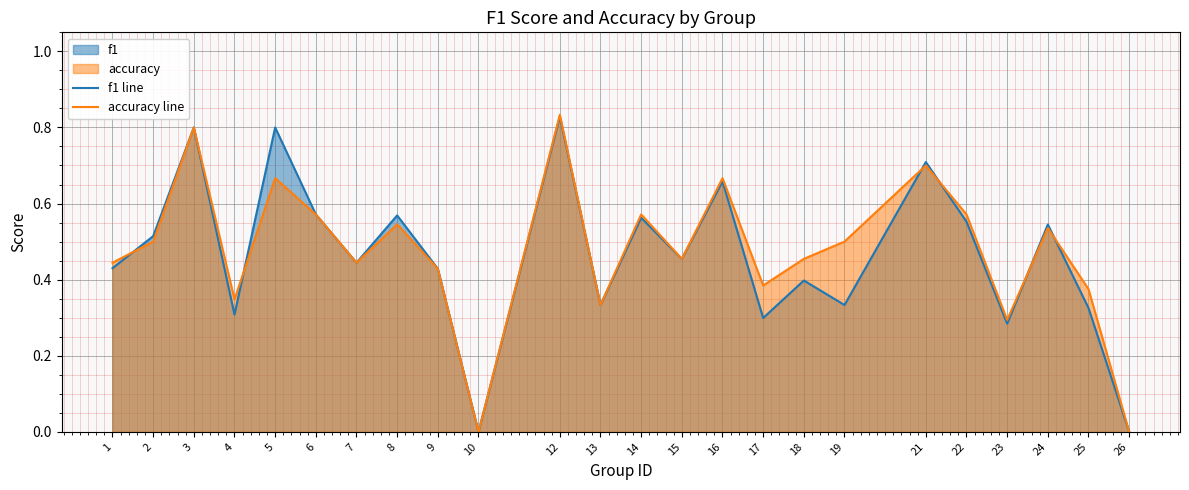

What is the difference between the maximum and minimum values in the accuracy line series?

0.8